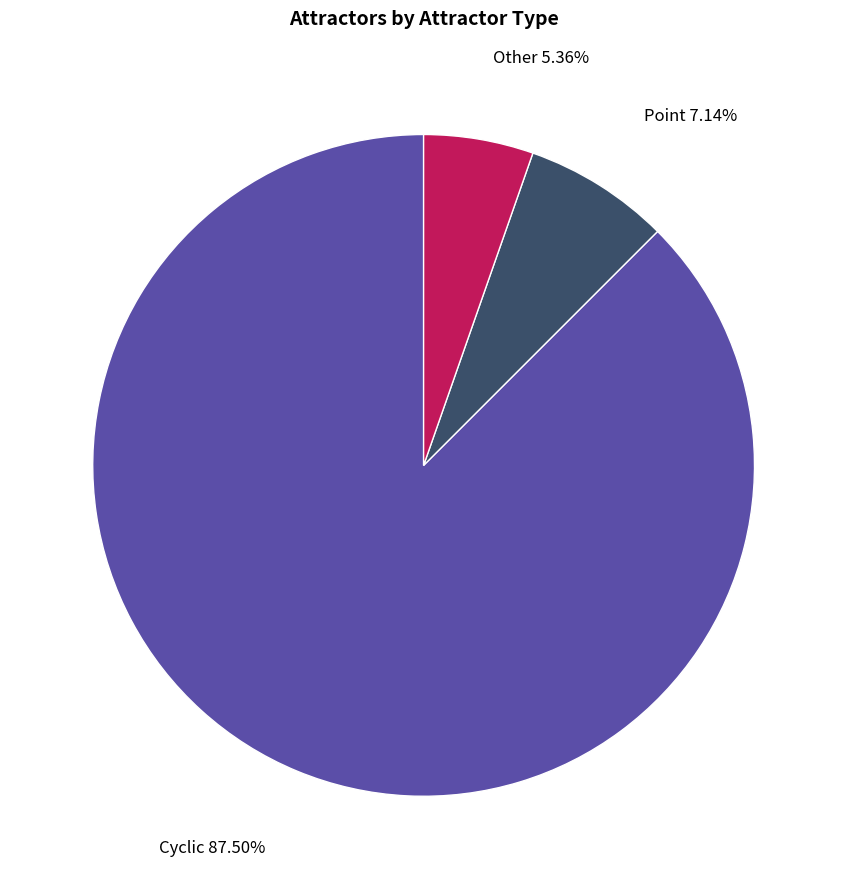

Which has a higher value, Cyclic or Other?

Cyclic